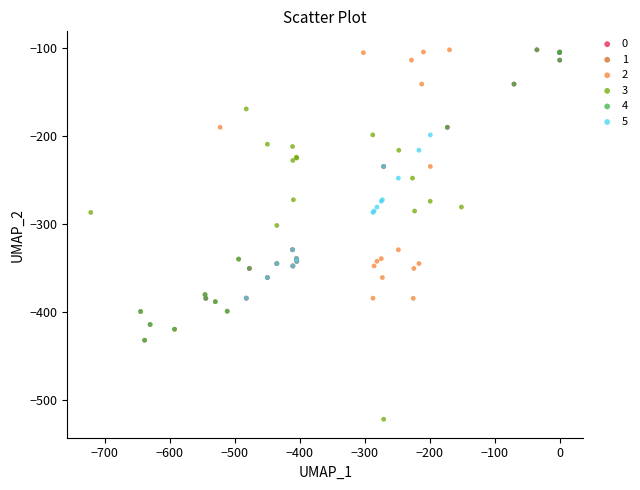

Which series reaches the minimum Y coordinate?

3